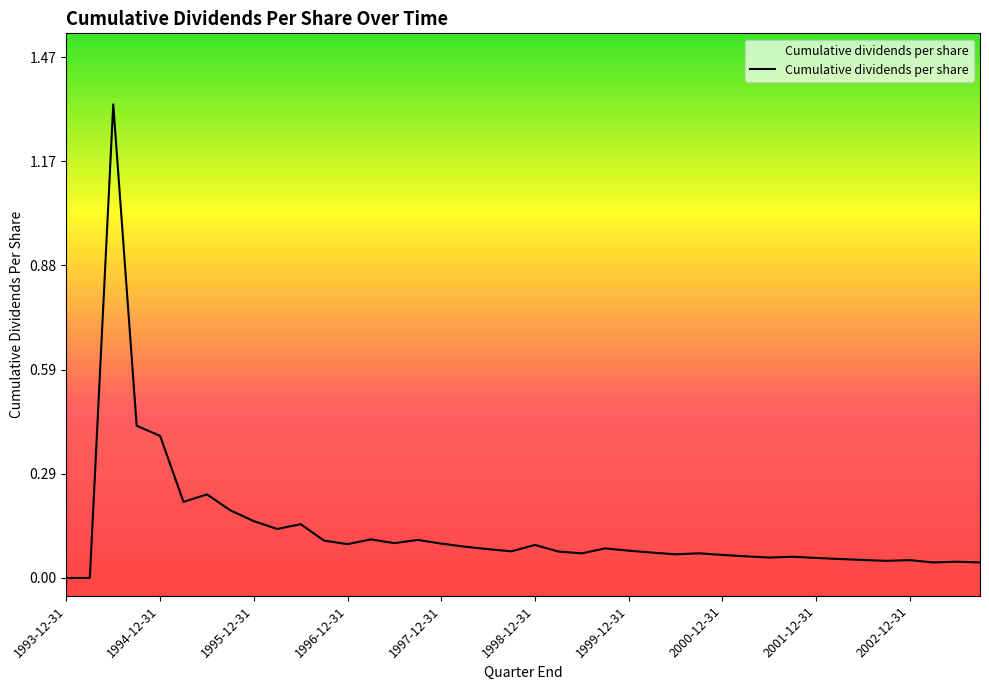

Is this an area chart (filled region under the line)?

Yes